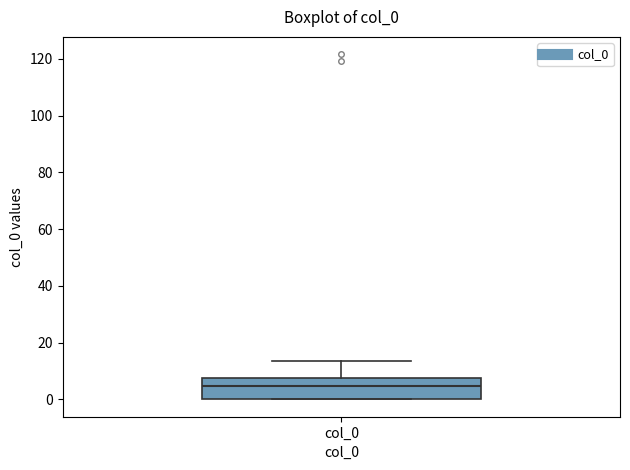

Where is the lower edge of the box for col_0 on the y-axis? The values are not printed on the chart, so give them approximately, as read against the axis.

0